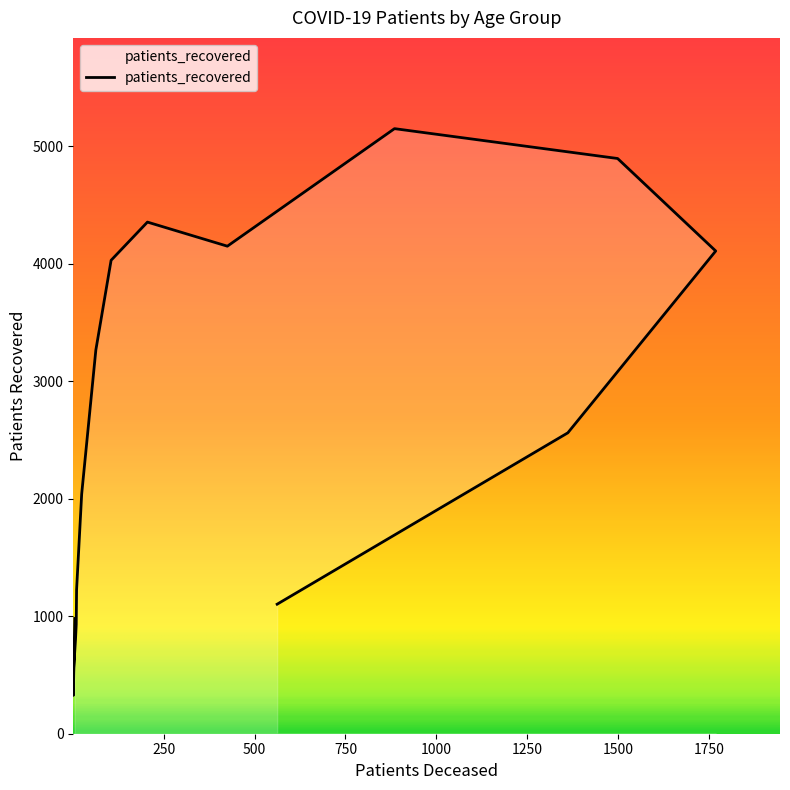

At which label is the value closest to 2737?

85 - 89